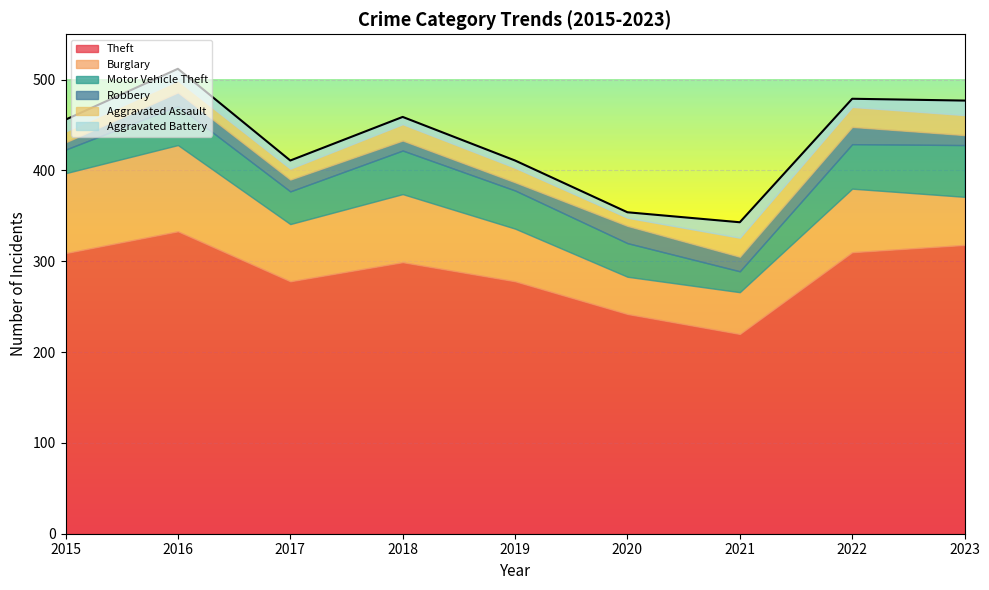

What is the difference between the second highest and minimum values in the Aggravated Assault series?

13